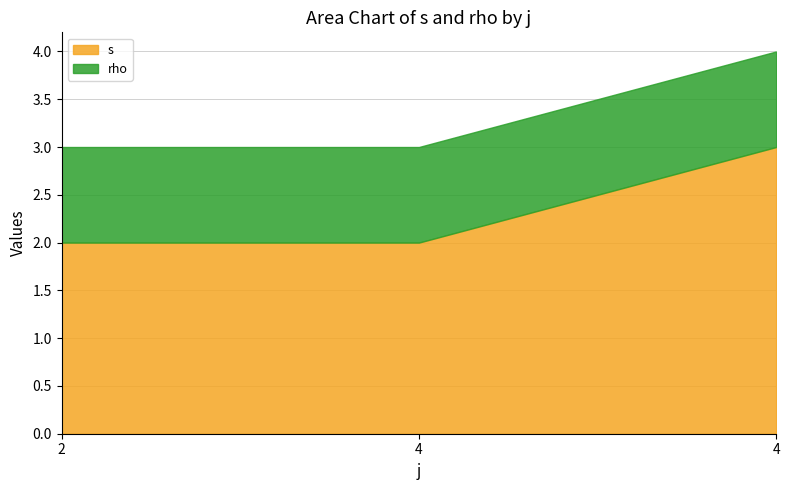

True or false: s has a value of 2 at 2.

True